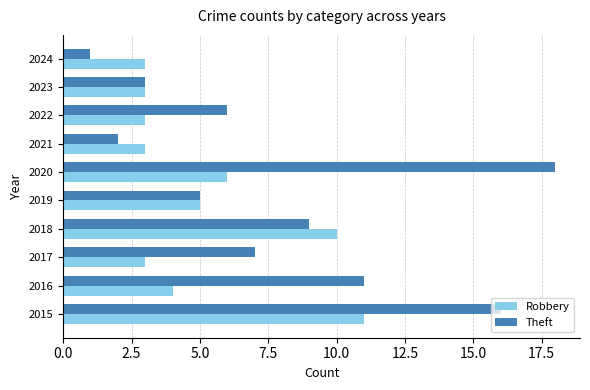

Which series has the largest total across all categories?

Theft